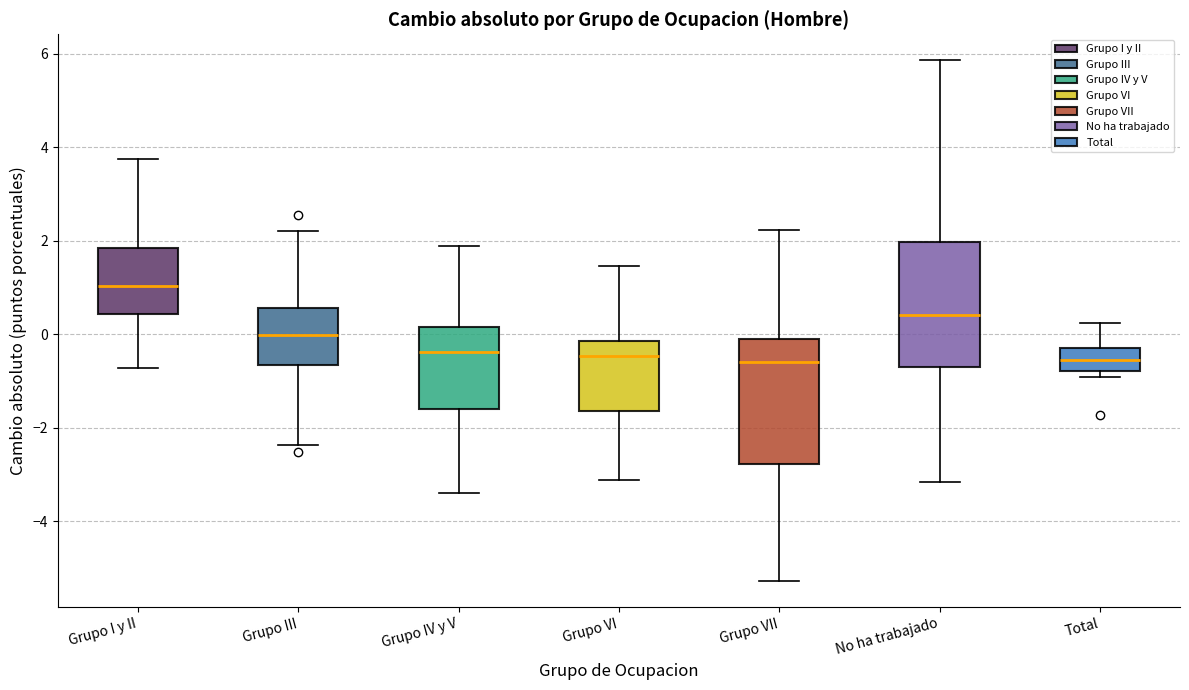

Where does the median line of the box for Grupo III sit on the y-axis? The values are not printed on the chart, so give them approximately, as read against the axis.

0.0